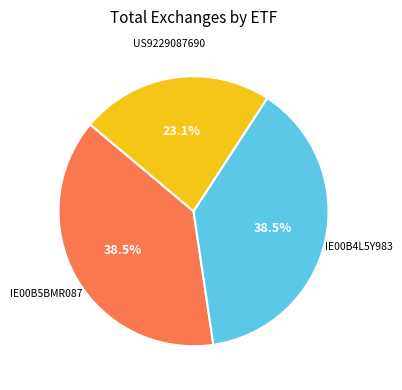

Count the number of slices in the pie.

3